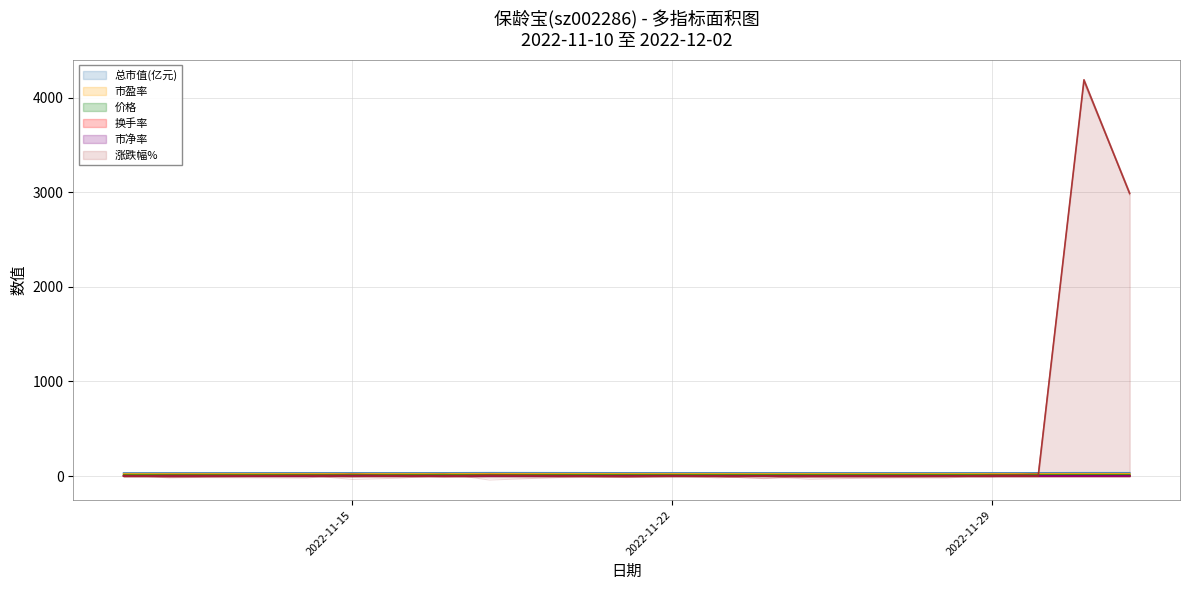

What is the label of the 5th point from the right?

2022-11-28